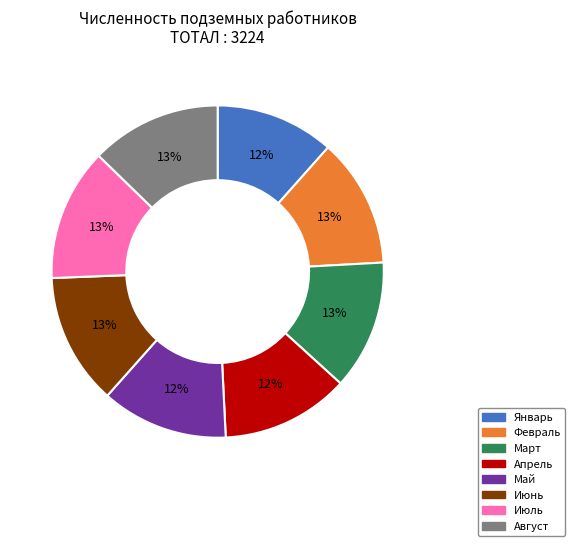

Is it true that Май is 12% of the pie?

True